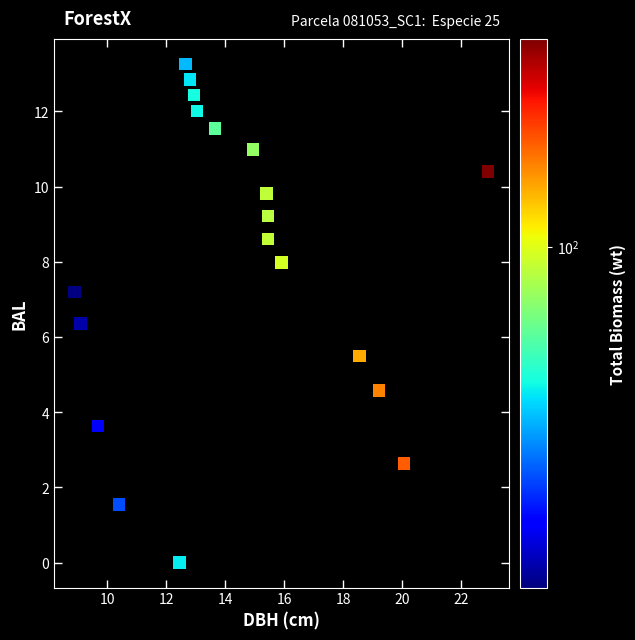

What is the range of Y values (max minus min)?

13.3